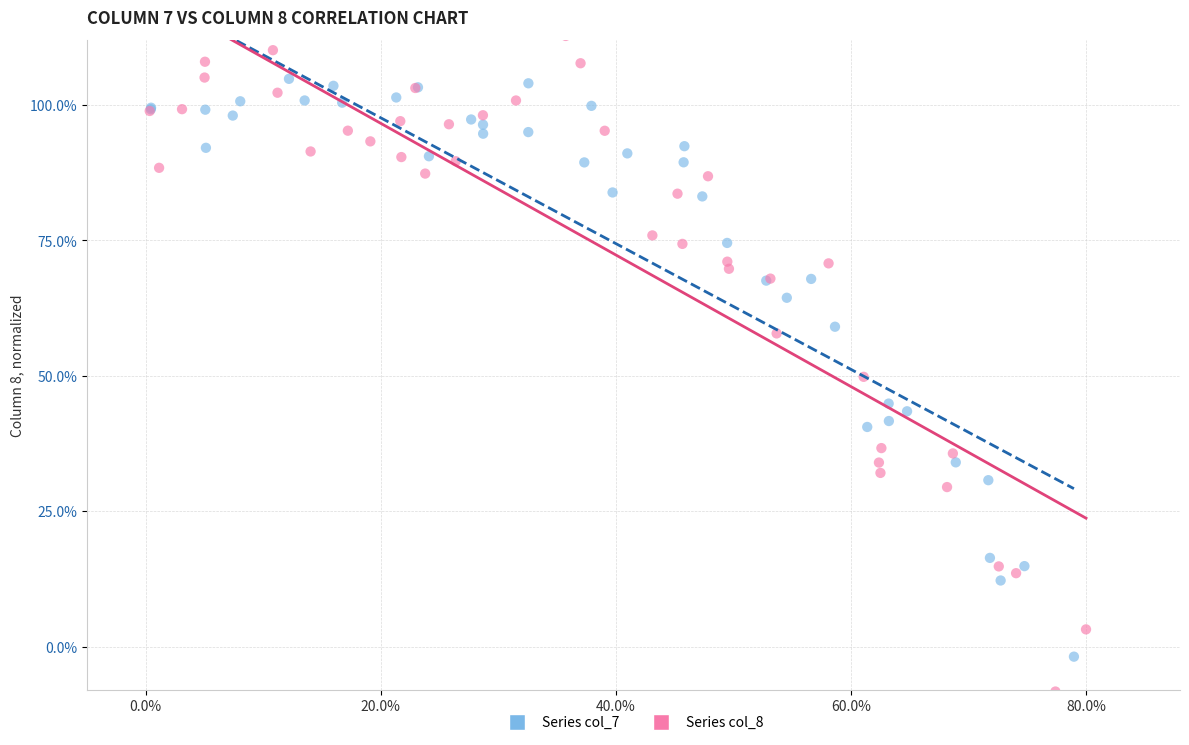

Which series has the widest spread of Y values?

Series col_8